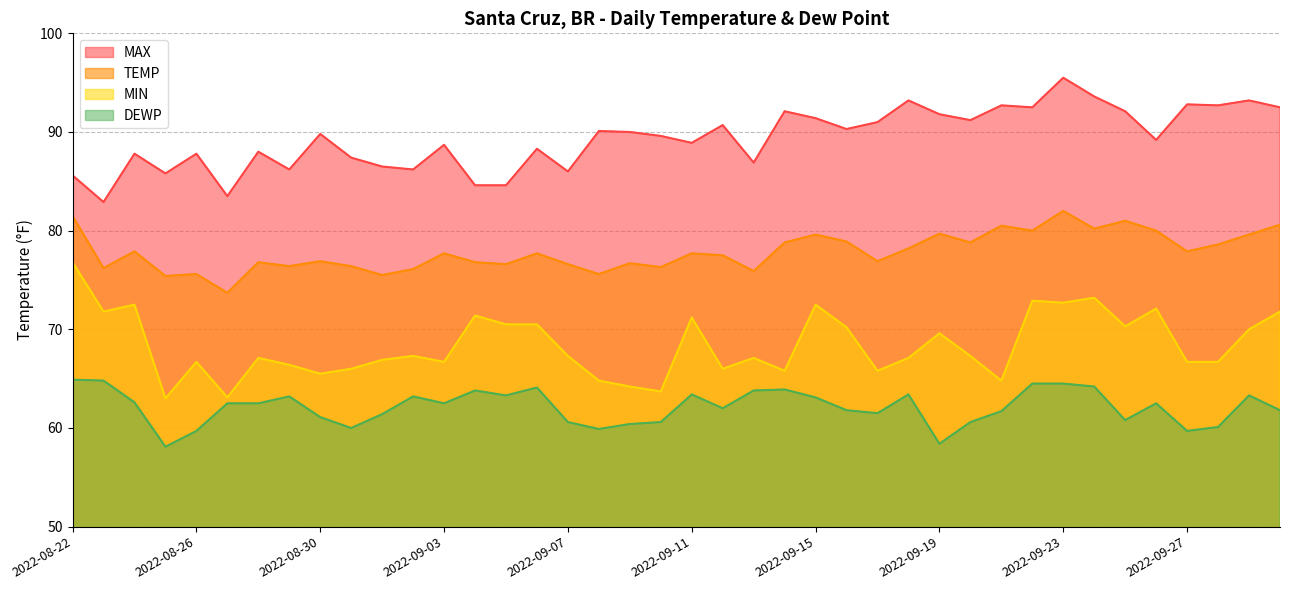

What is the difference between the highest and lowest values at 2022-09-03?

26.2